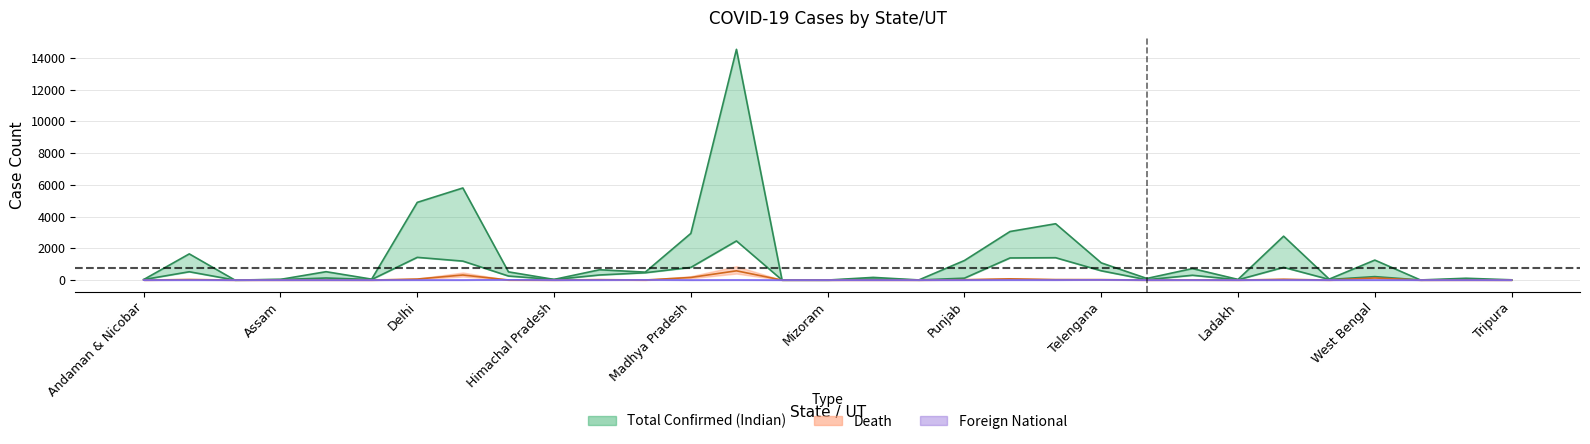

Between Puducherry and Bihar, which is larger?

Bihar